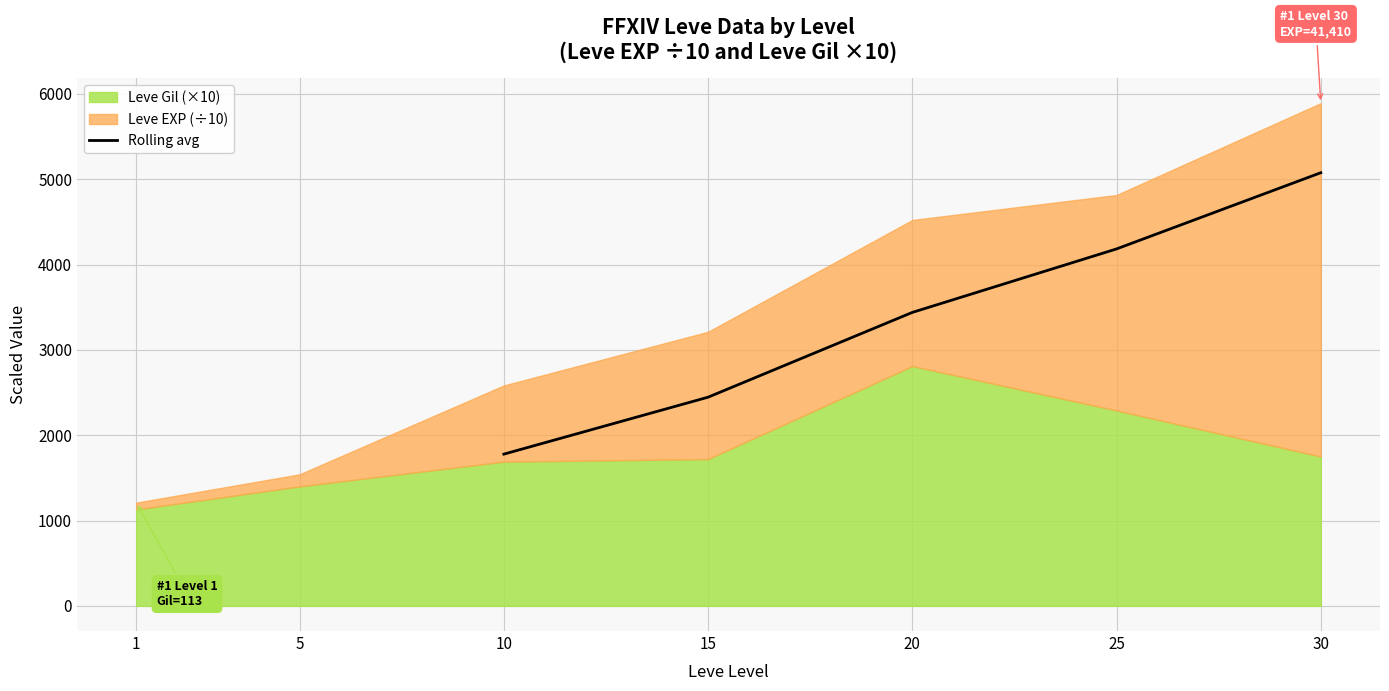

List the labels in order of Rolling avg value, largest first.

30, 25, 20, 15, 10